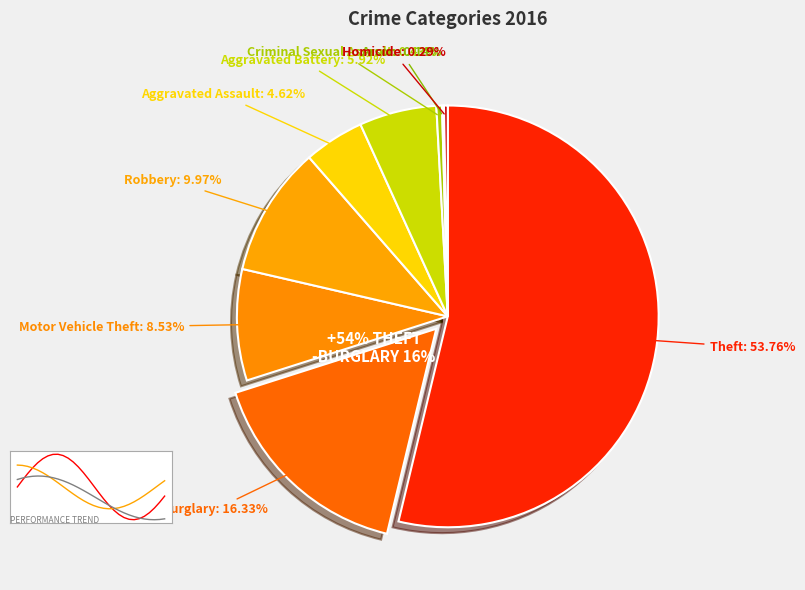

True or false: Theft accounts for 54% of the total.

True